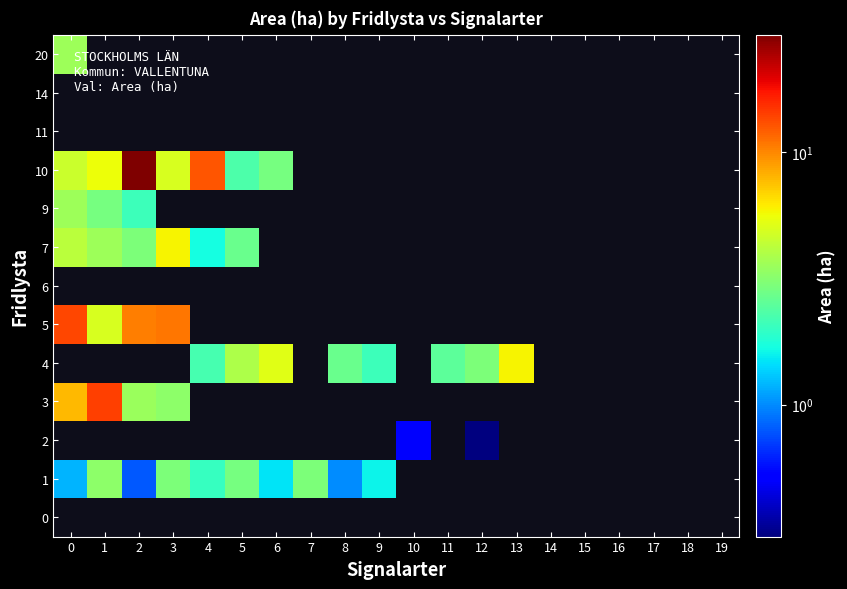

Is the value of 5 at 8 greater than the value of 10 at 1?

No